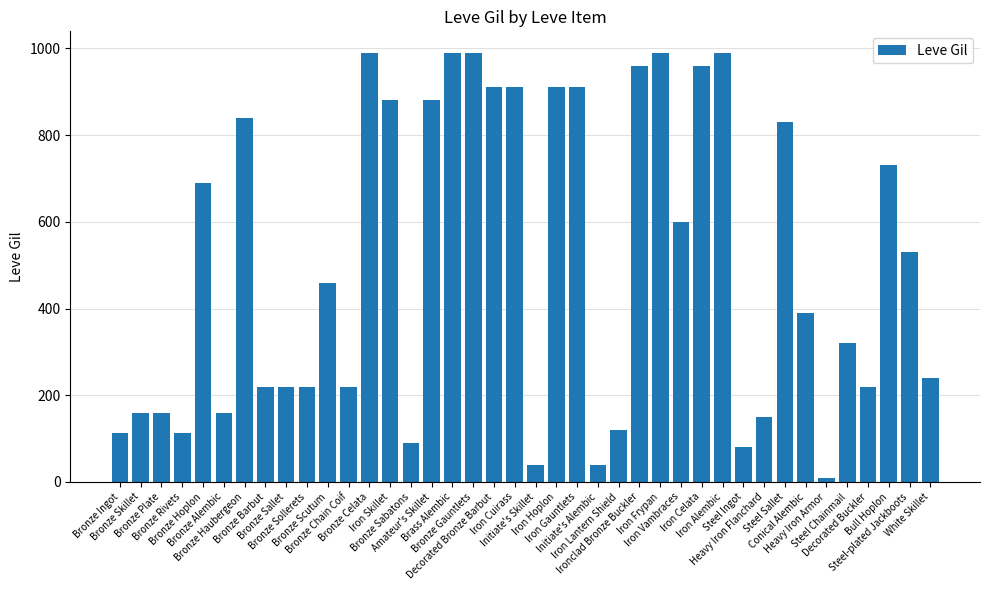

The chart shows a value of 730 at Bull Hoplon. True or false?

True